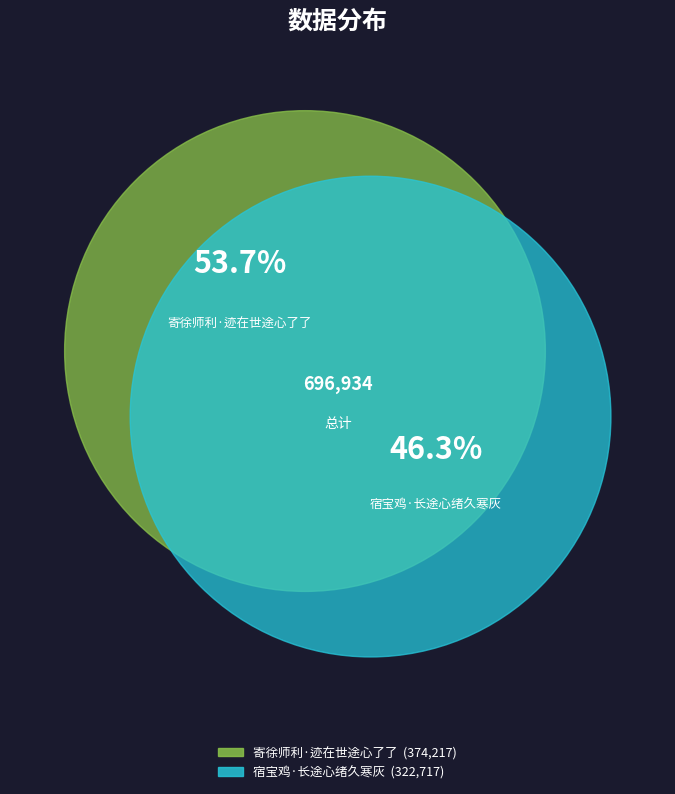

To the nearest percent, what is the combined percentage of 宿宝鸡·长途心绪久寒灰 and 寄徐师利·迹在世途心了了?

100%